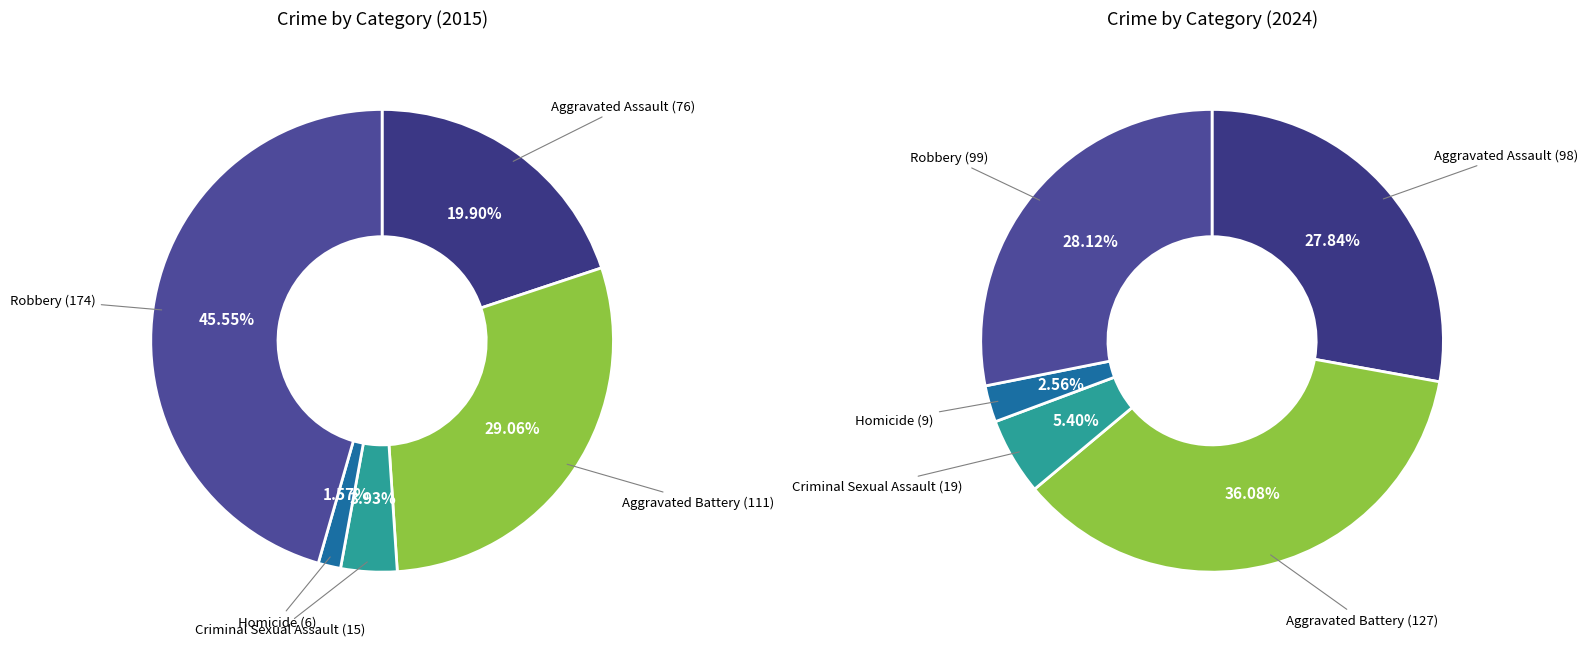

How many slices are in this pie chart?

5